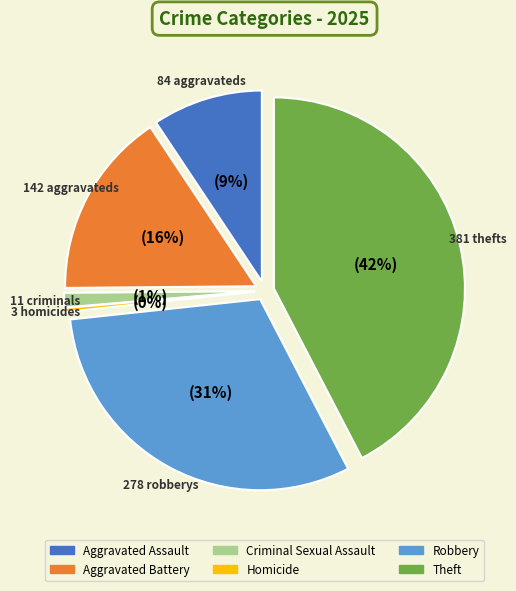

Combined, do Aggravated Assault and Robbery account for over 50%?

No